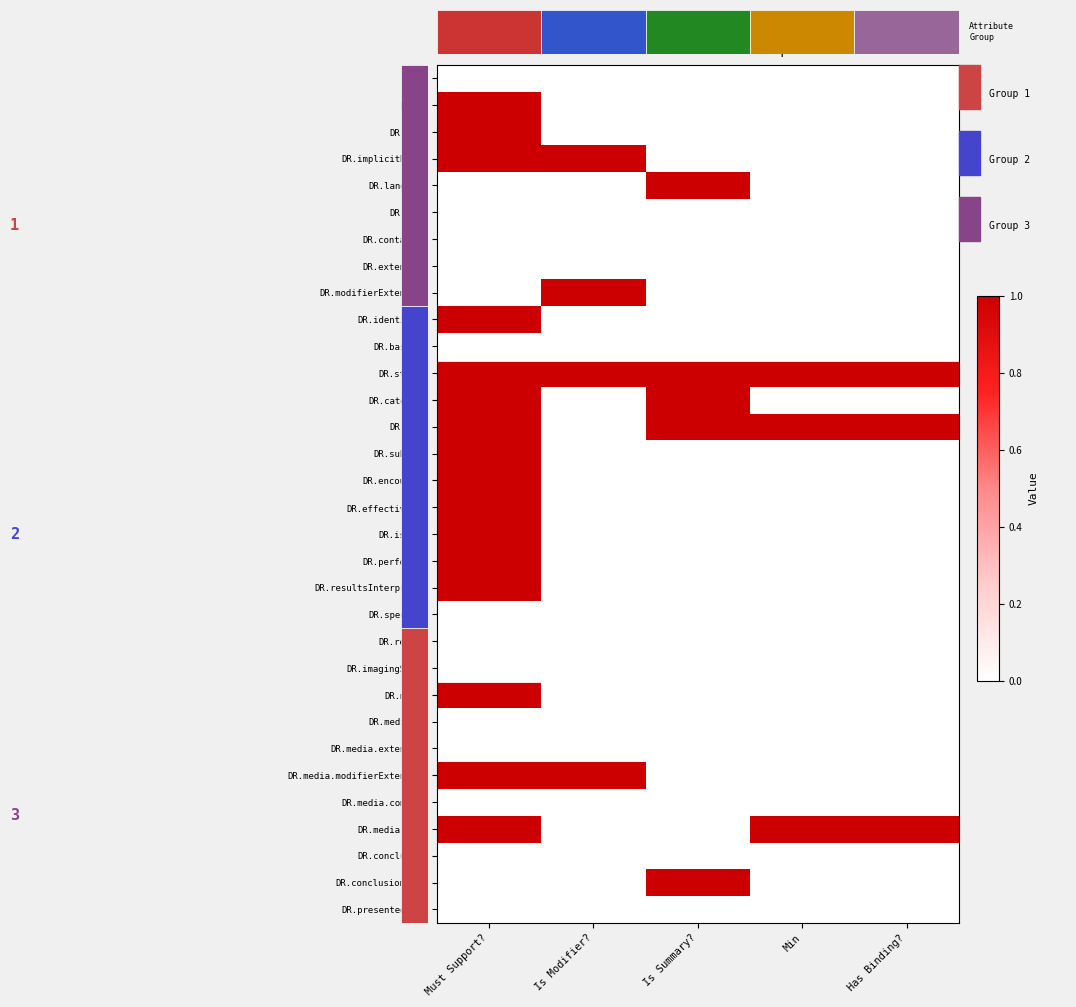

At which category is the sum across all series the highest?

Must Support?